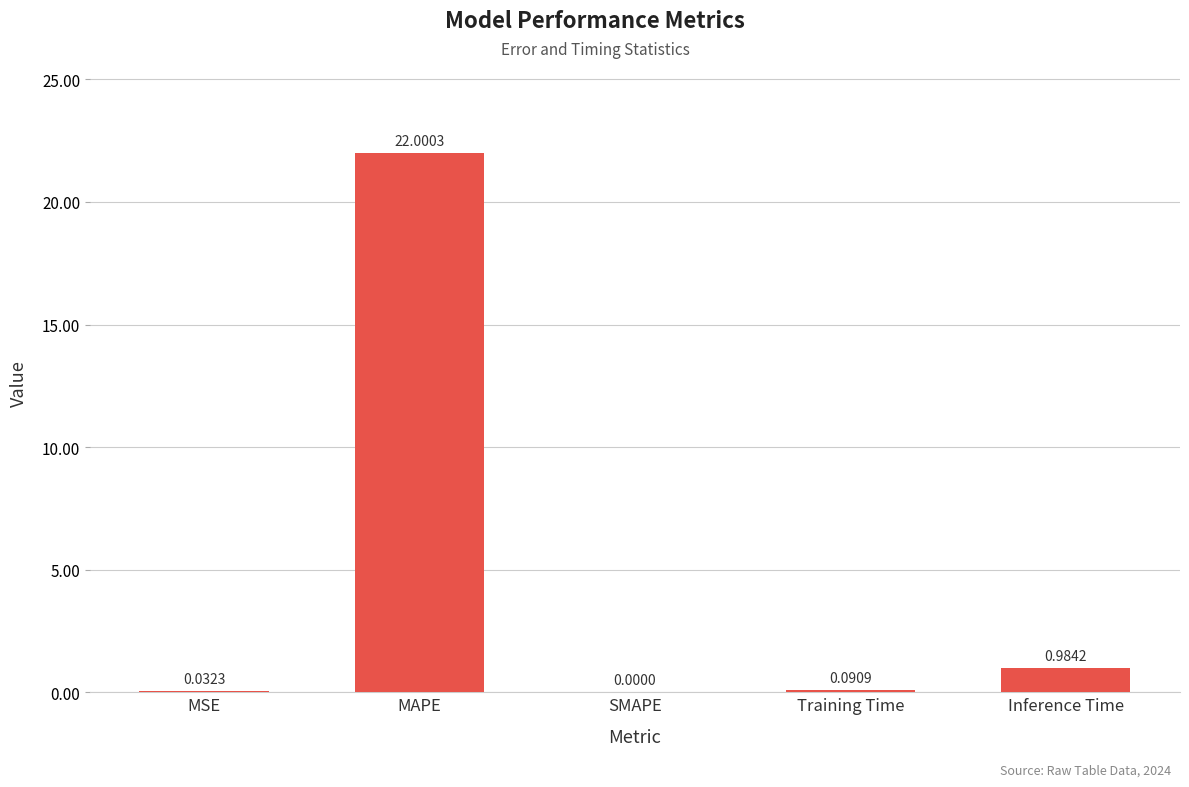

What is the sum of all values?

23.1